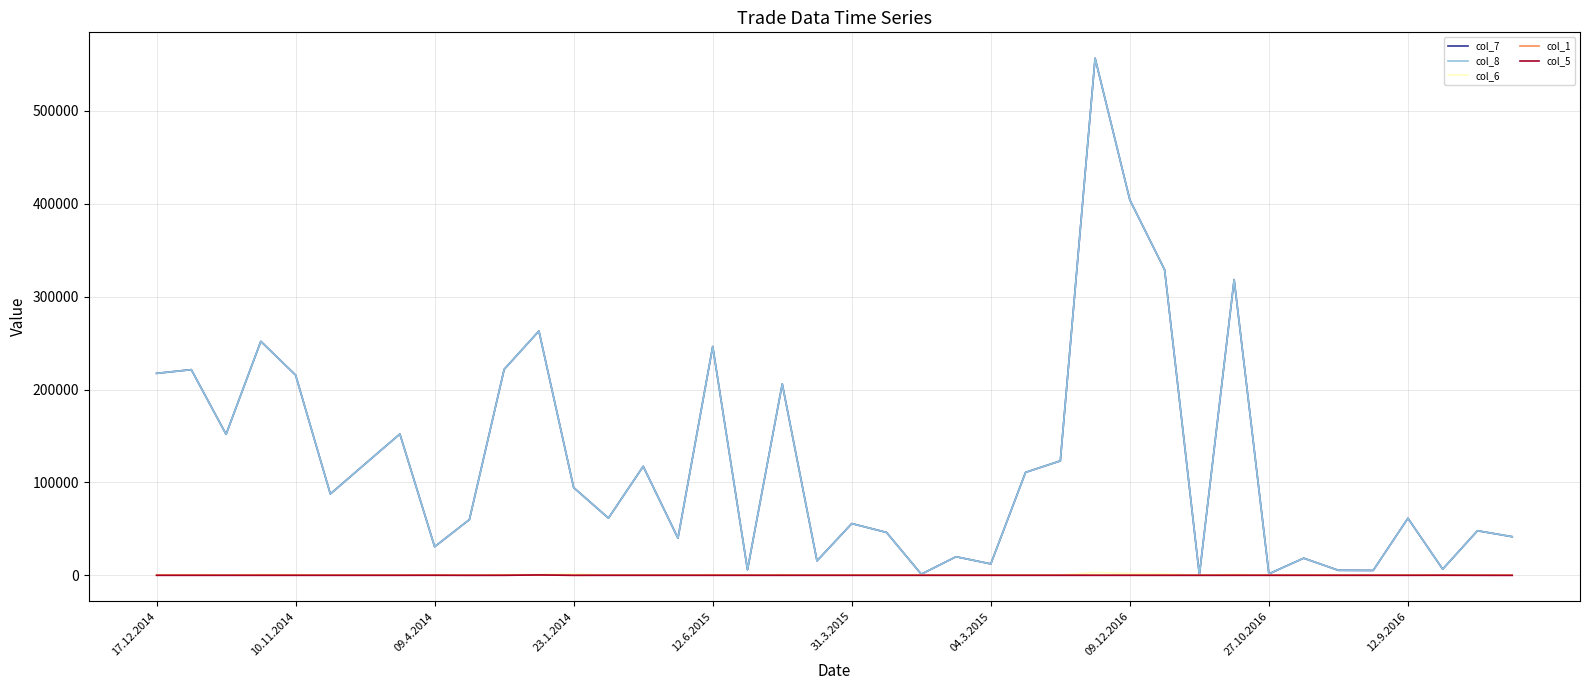

Does the chart have visible grid lines?

Yes